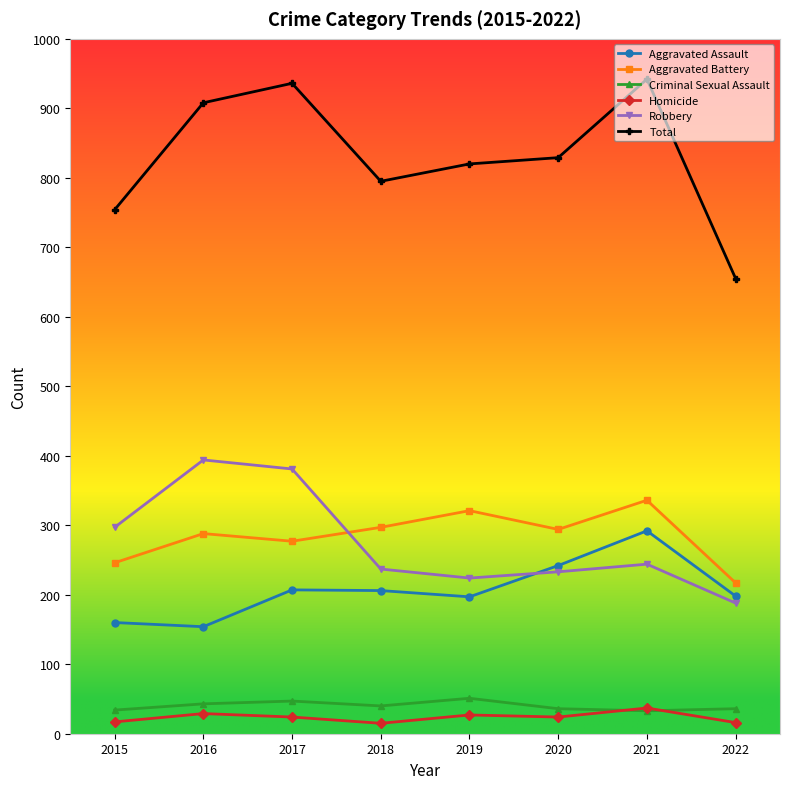

True or false: Total has a value of 907 at 2022.

False